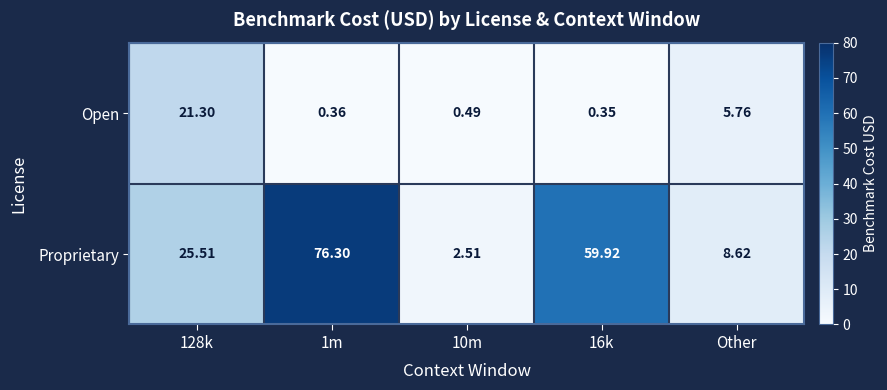

At which category is the sum across all series the highest?

1m